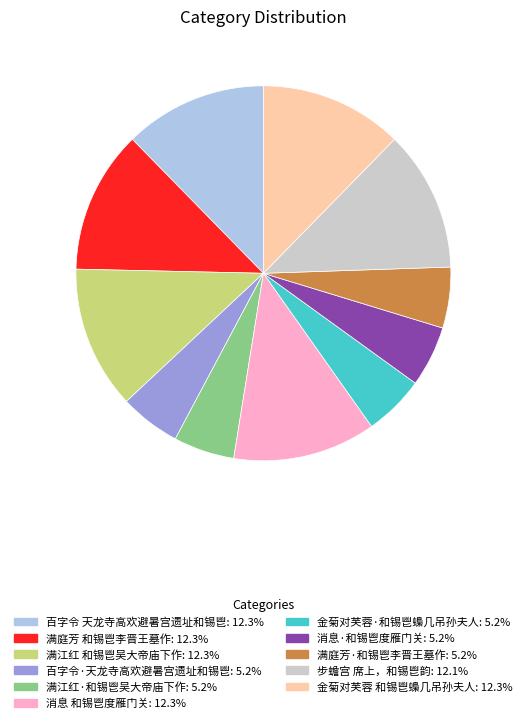

Do 百字令·天龙寺高欢避暑宫遗址和锡鬯 and 满江红·和锡鬯吴大帝庙下作 together represent more than half of the pie?

No